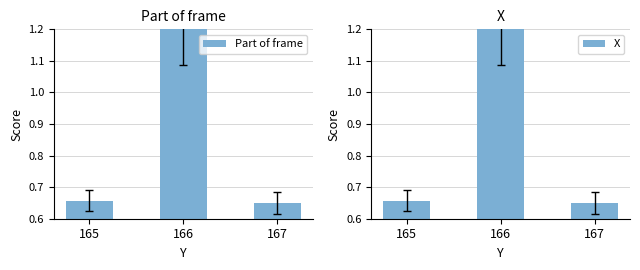

Rank the series at 166 from highest to lowest value.

Part of frame, X